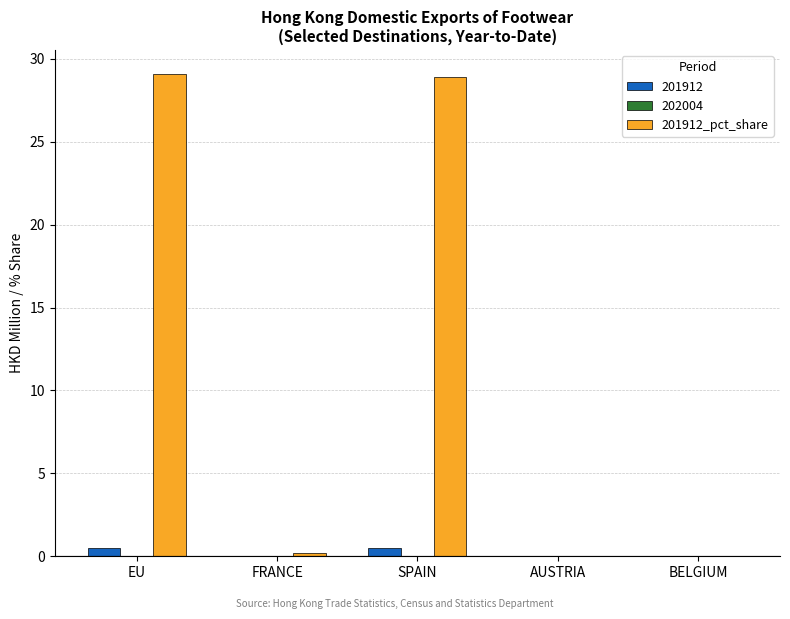

Is it true that 201912_pct_share equals 19.3 at SPAIN?

False